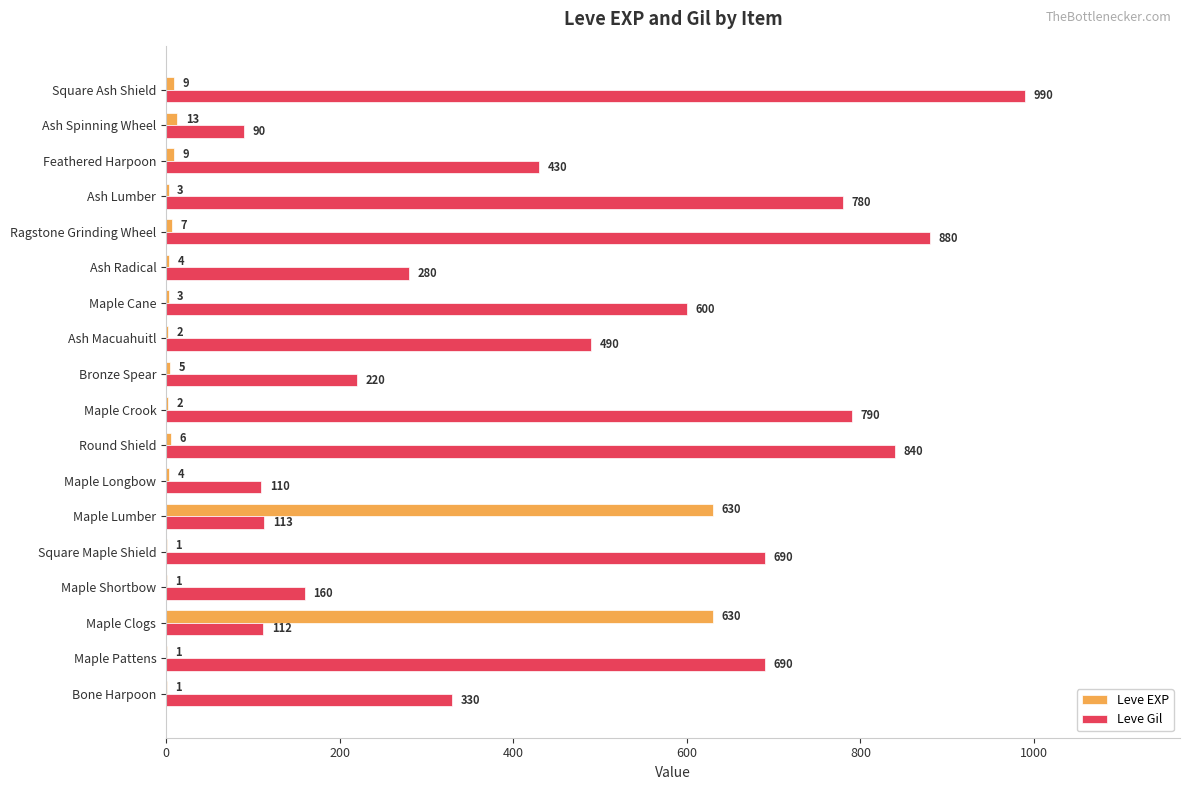

Is the value of Leve EXP at Square Ash Shield greater than the value of Leve Gil at Maple Crook?

No